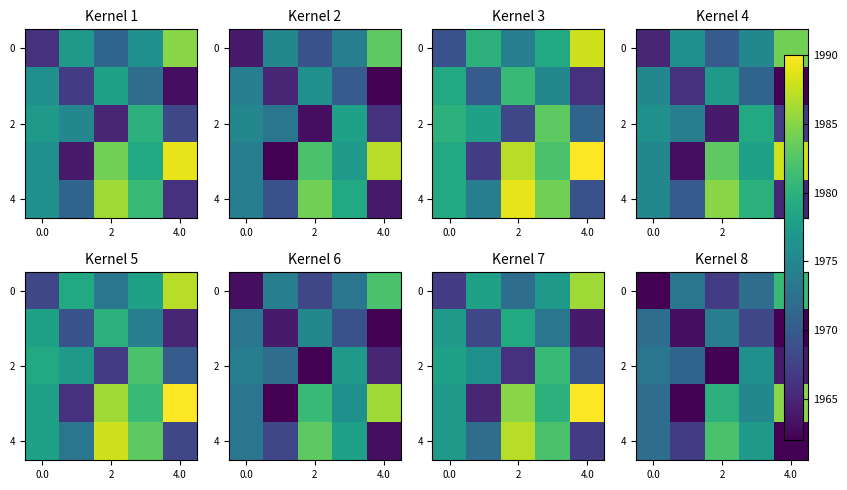

How many distinct data groups are displayed?

5